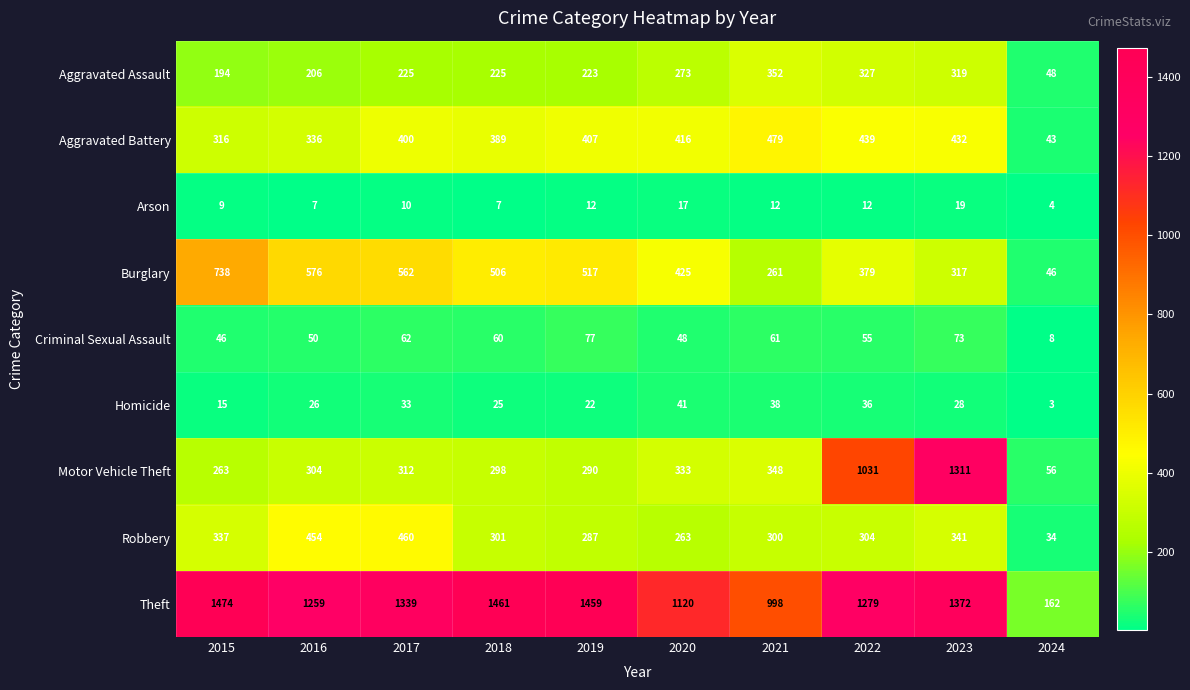

True or false: Arson has a value of 12 at 2022.

True